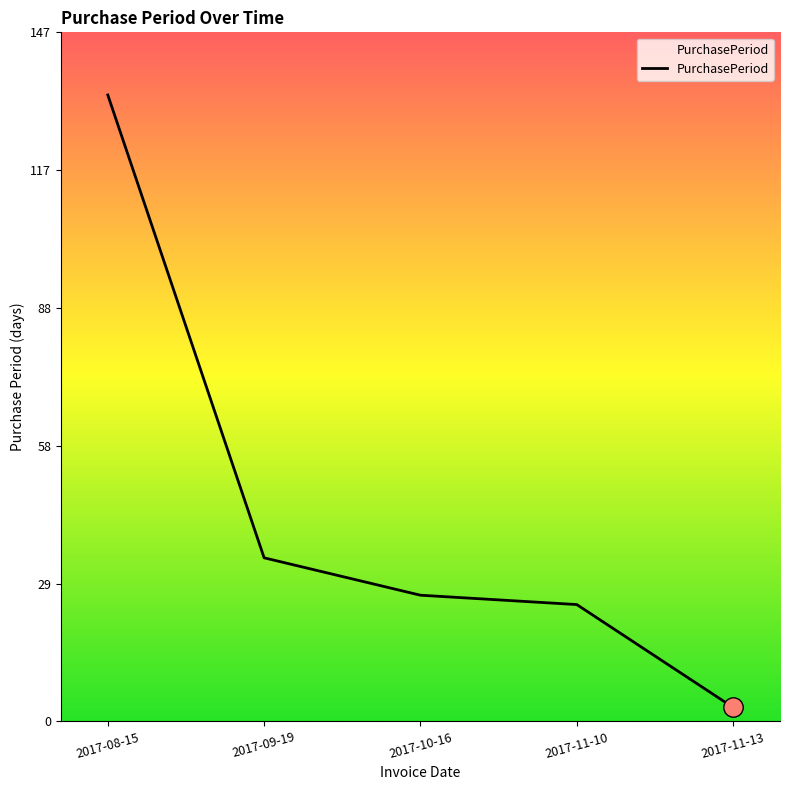

What is the greatest value displayed?

134